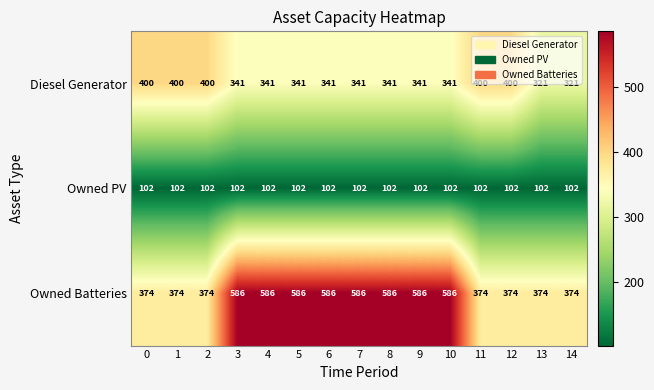

Which series changed the most between 12 and 13?

Diesel Generator